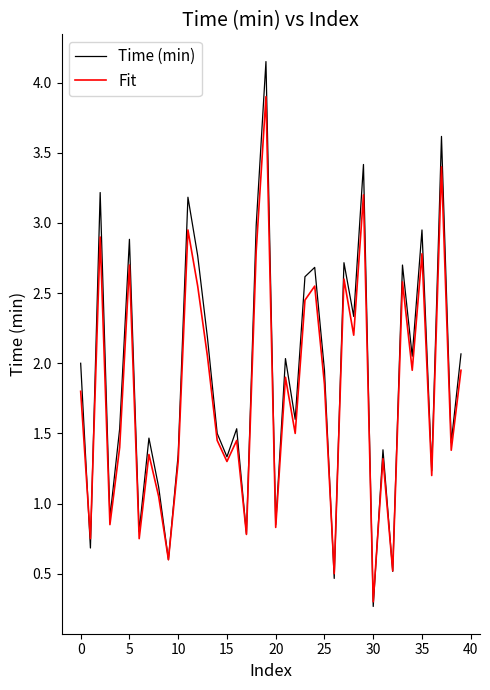

List the series in order of their peak value, lowest first.

Fit, Time (min)